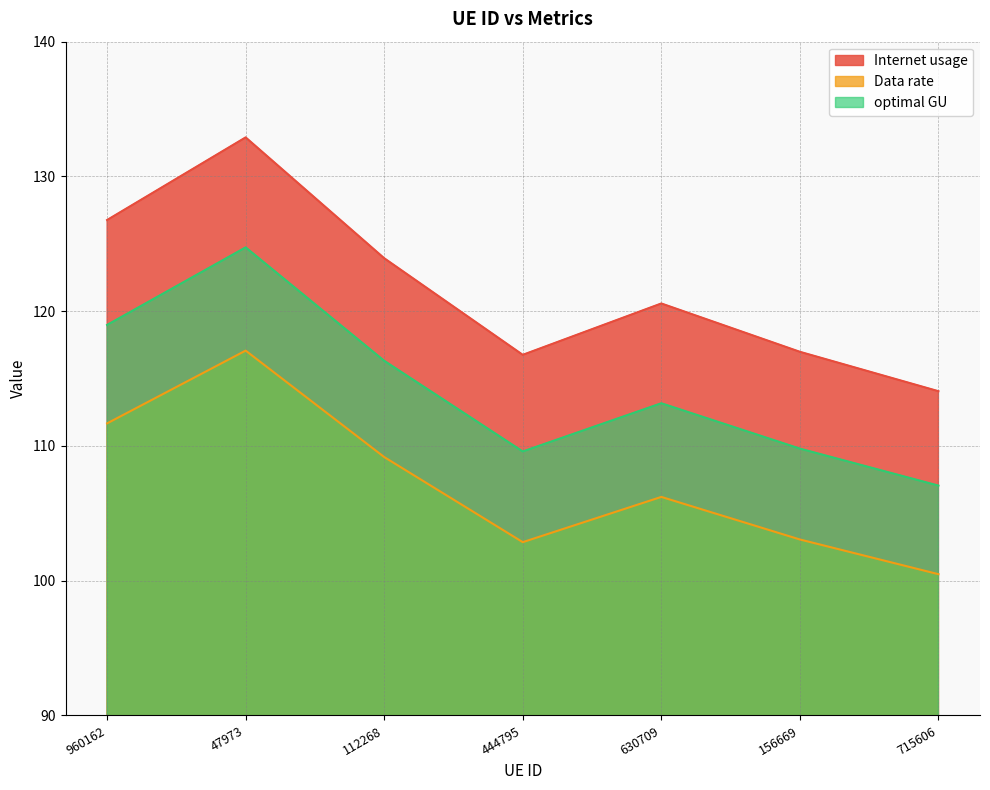

Is it true that optimal GU equals 39.1 at 630709?

False